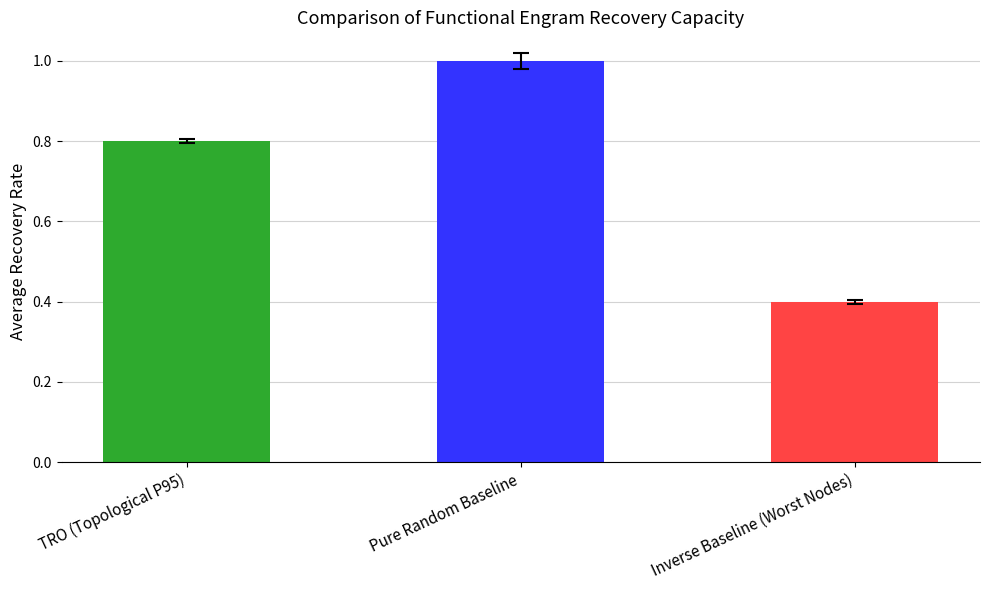

What is the minimum value shown in the chart?

0.4